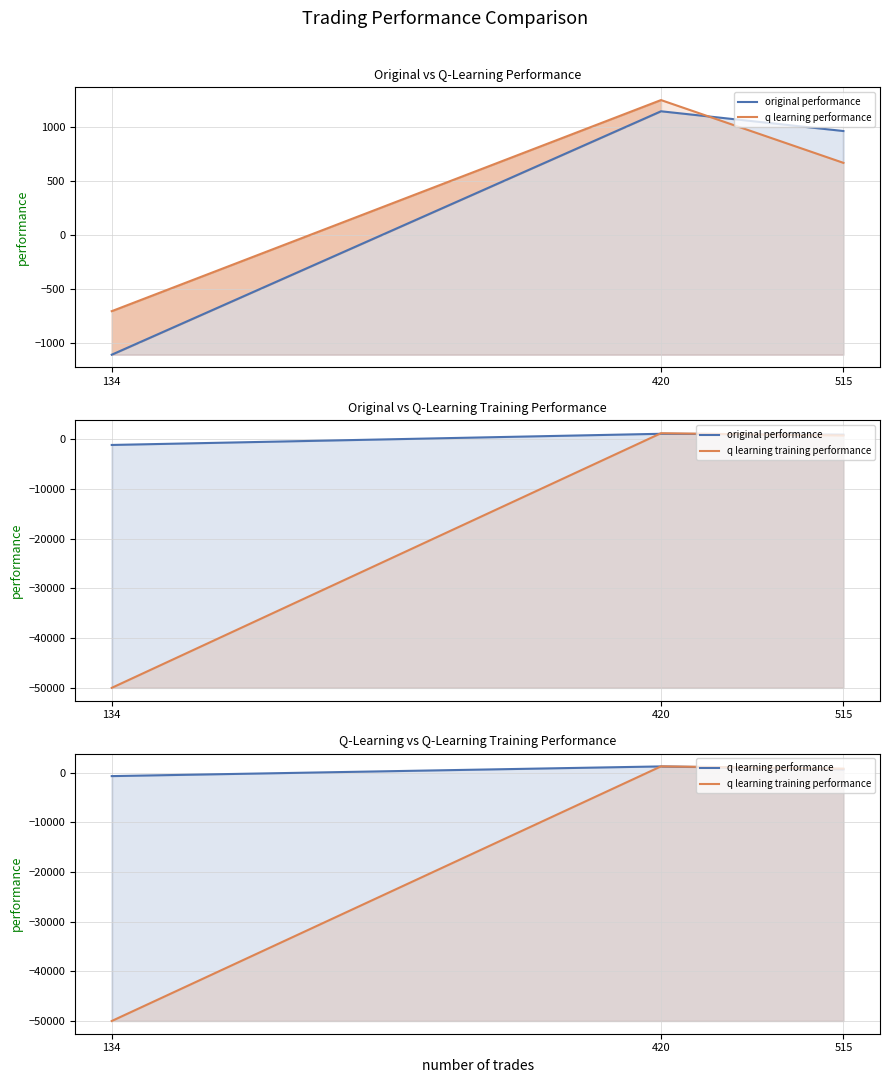

Which has a higher value, 420 or 134?

420